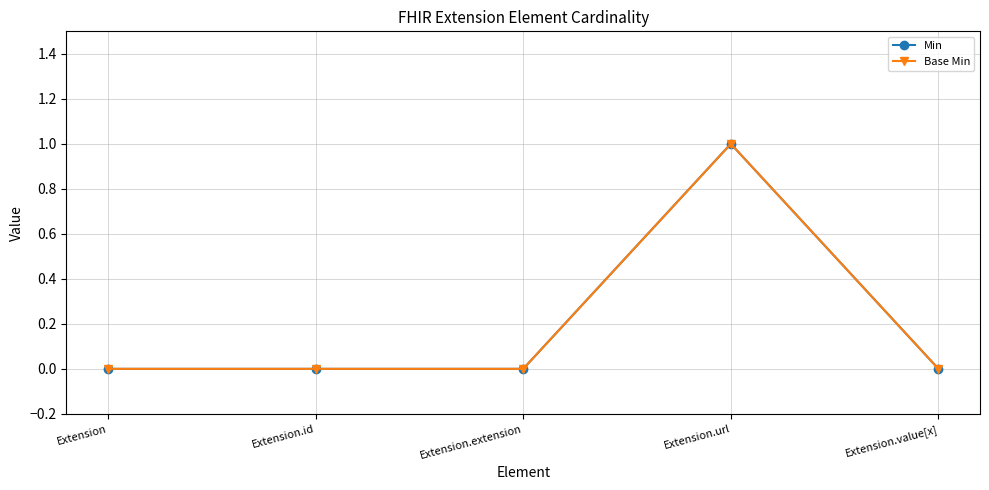

In Base Min, how many points are higher than both neighbors (excluding endpoints)?

1